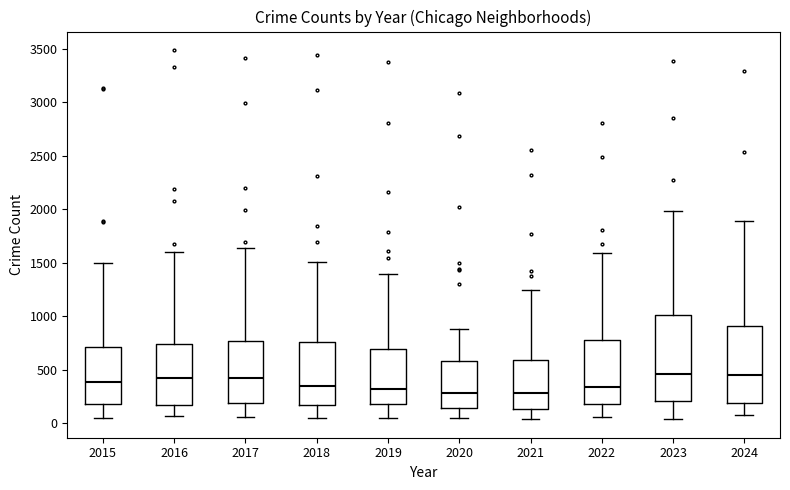

Reading left to right, transcribe this box plot: for each box, give where its median line is, the range the box spans, and where its two whiskers end, as read against the y-axis. The values are not printed on the chart, so give them approximately, as read against the axis.

2015: median 400, box 200 to 700, whiskers 50 to 1500
2016: median 450, box 150 to 750, whiskers 50 to 1600
2017: median 400, box 200 to 750, whiskers 50 to 1650
2018: median 350, box 150 to 750, whiskers 50 to 1500
2019: median 300, box 200 to 700, whiskers 50 to 1400
2020: median 300, box 150 to 600, whiskers 50 to 900
2021: median 300, box 150 to 600, whiskers 50 to 1250
2022: median 350, box 200 to 800, whiskers 50 to 1600
2023: median 450, box 200 to 1000, whiskers 50 to 2000
2024: median 450, box 200 to 900, whiskers 50 to 1900